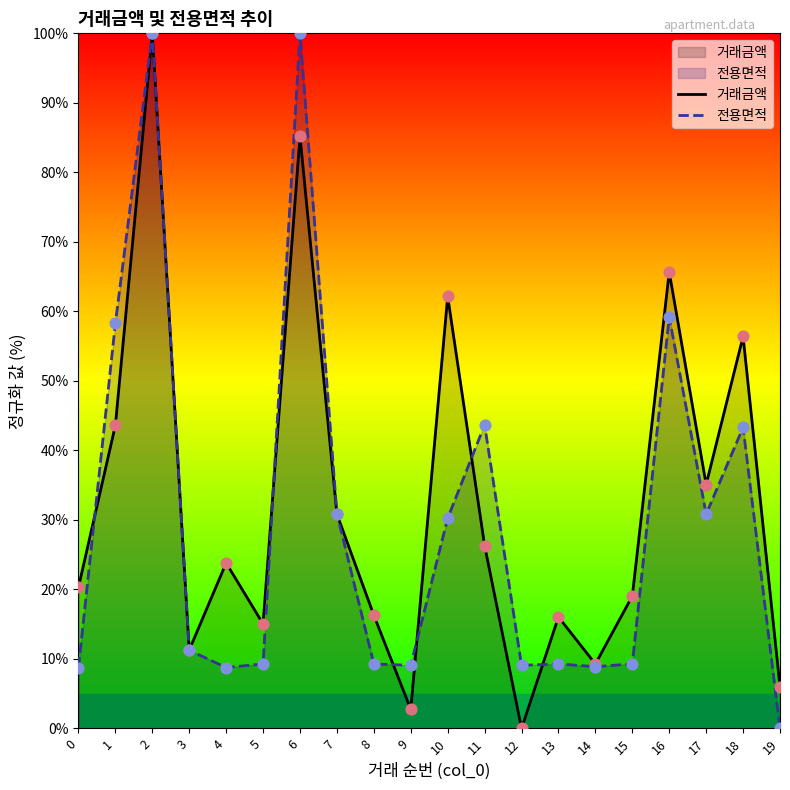

Is the value of 전용면적 at 5 greater than the value of 거래금액 at 12?

Yes